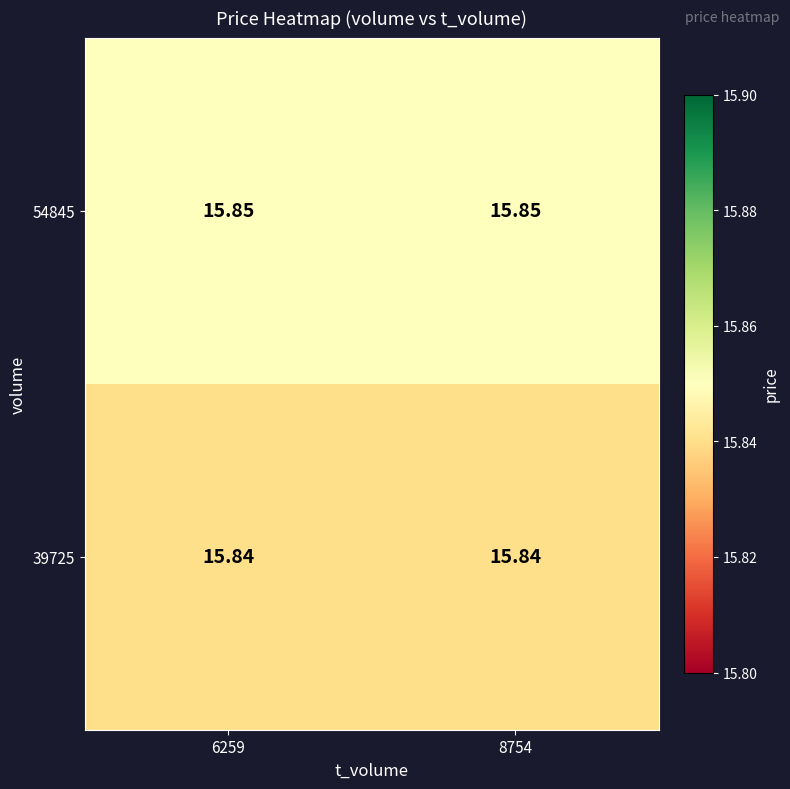

Is the value of 39725 at 8754 greater than the value of 54845 at 6259?

No